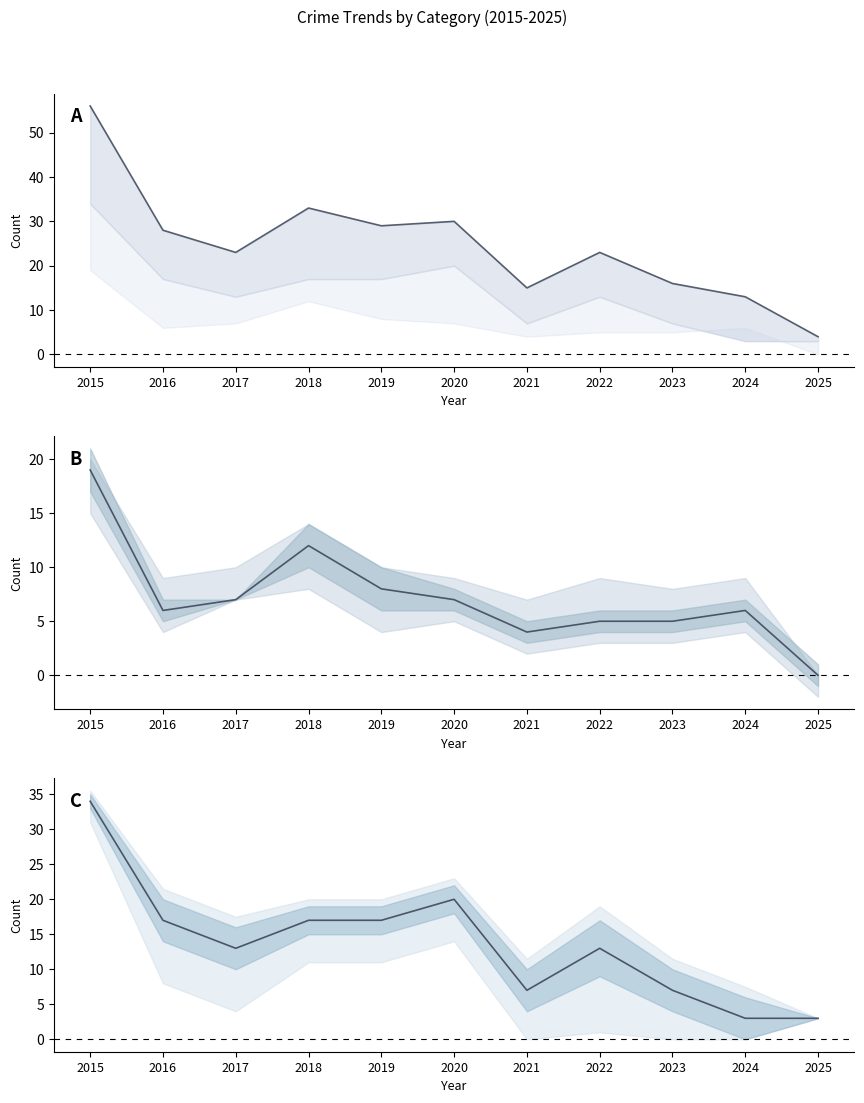

How many data points in Robbery are above 6?

5